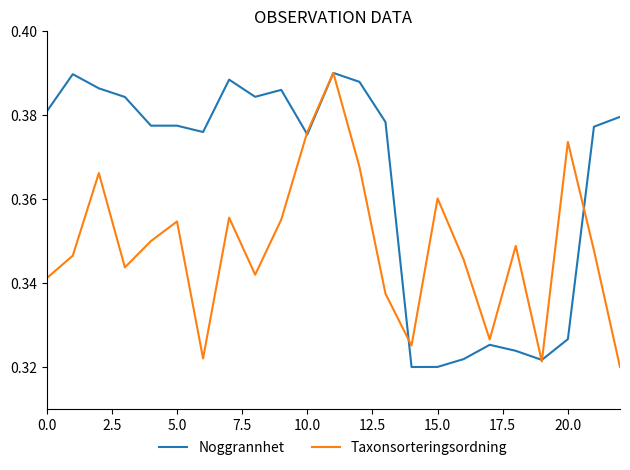

Which series has the largest total across all categories?

Noggrannhet